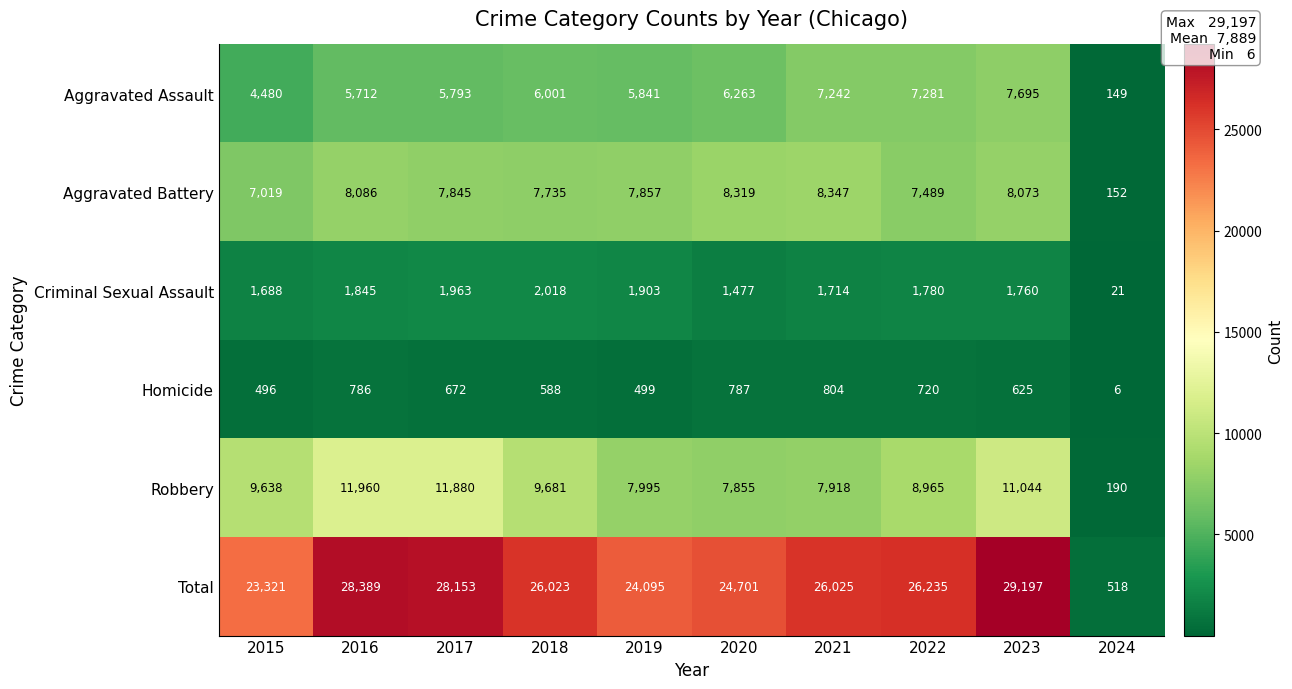

What is the average value of the Total series?

23666